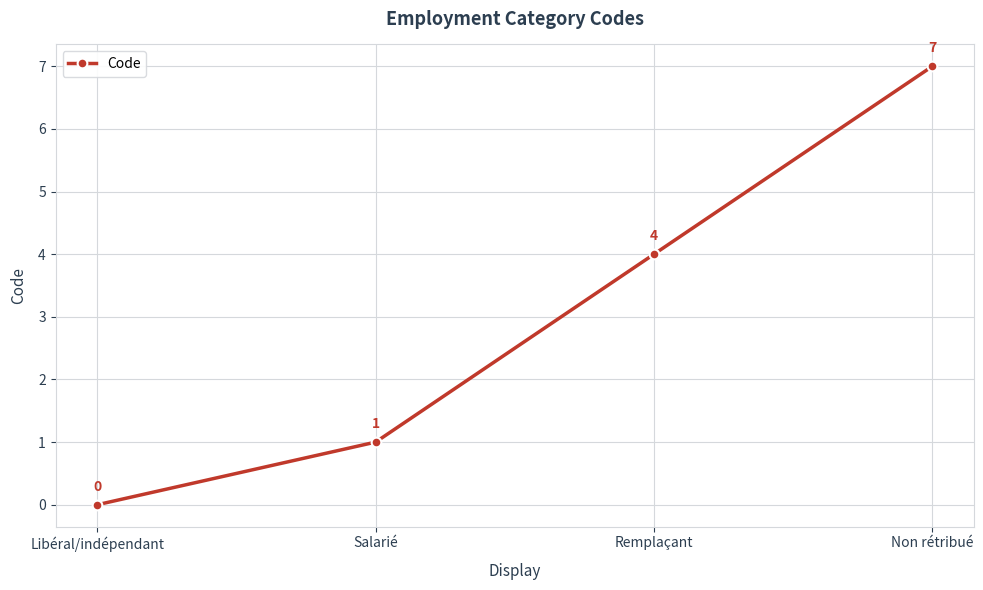

Reading right to left, list all the values displayed in this chart.

Non rétribué=7	Remplaçant=4	Salarié=1	Libéral/indépendant=0